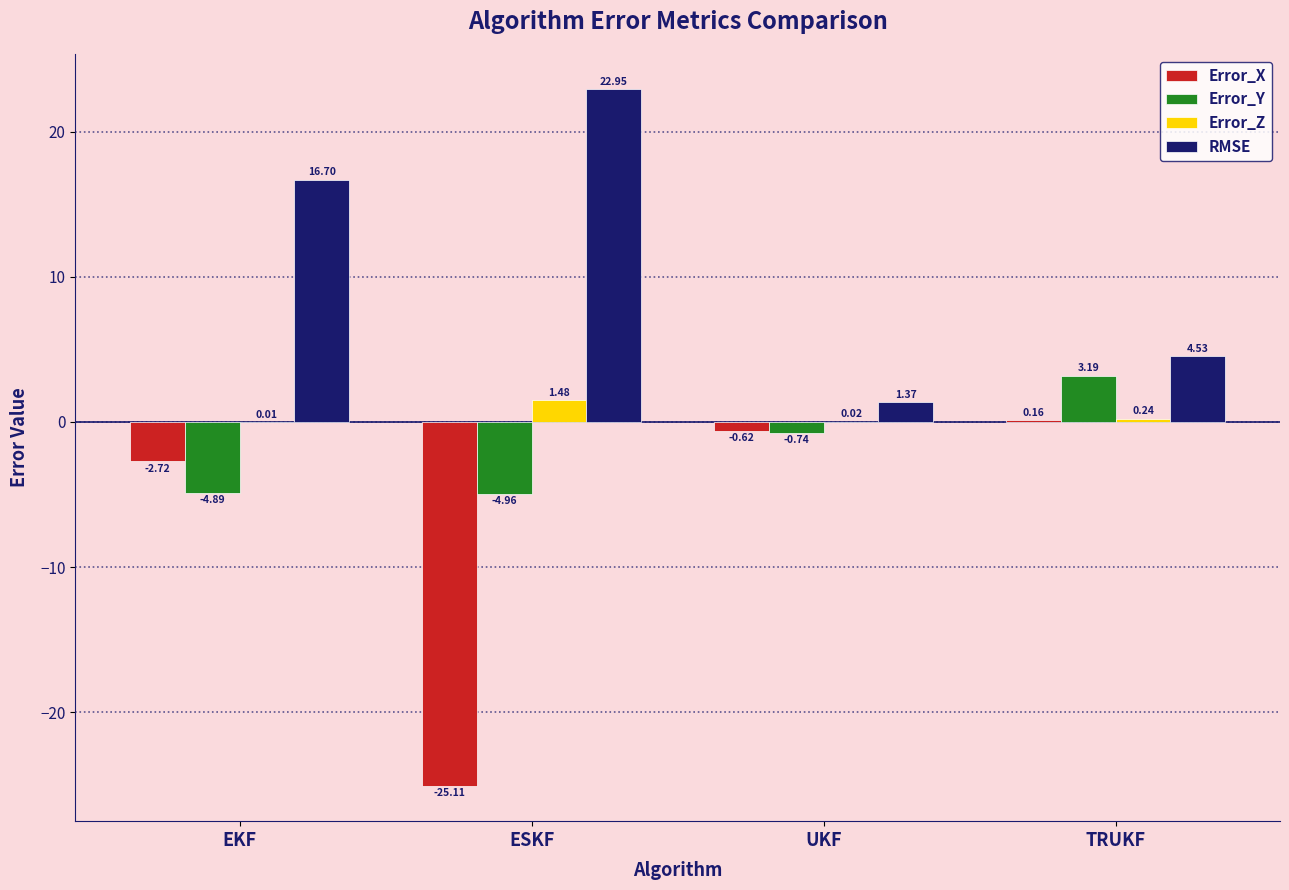

Where is Error_X nearest to the value -12?

EKF